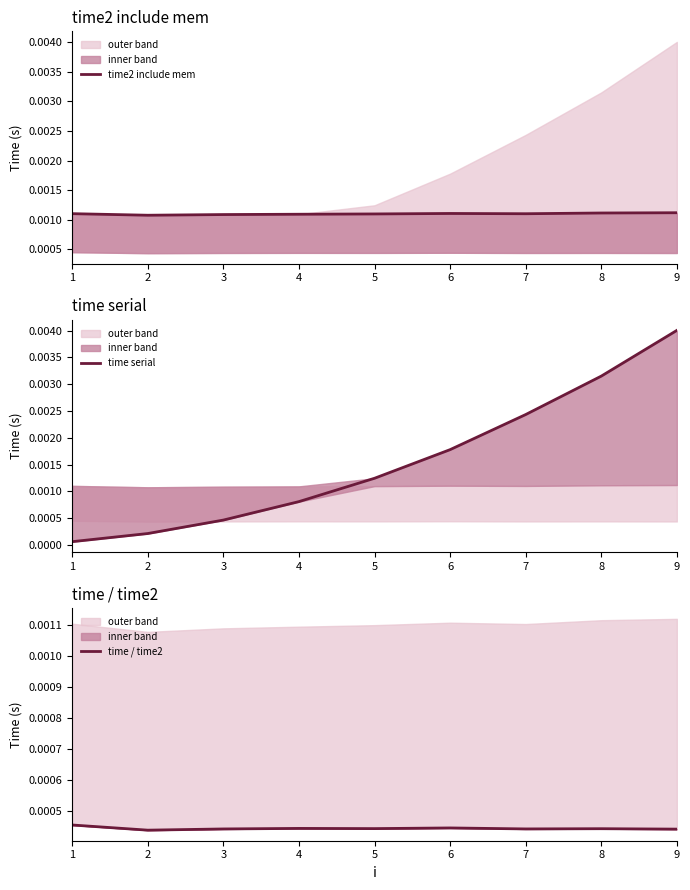

Is it true that time2 include mem equals 0.0 at 3?

False